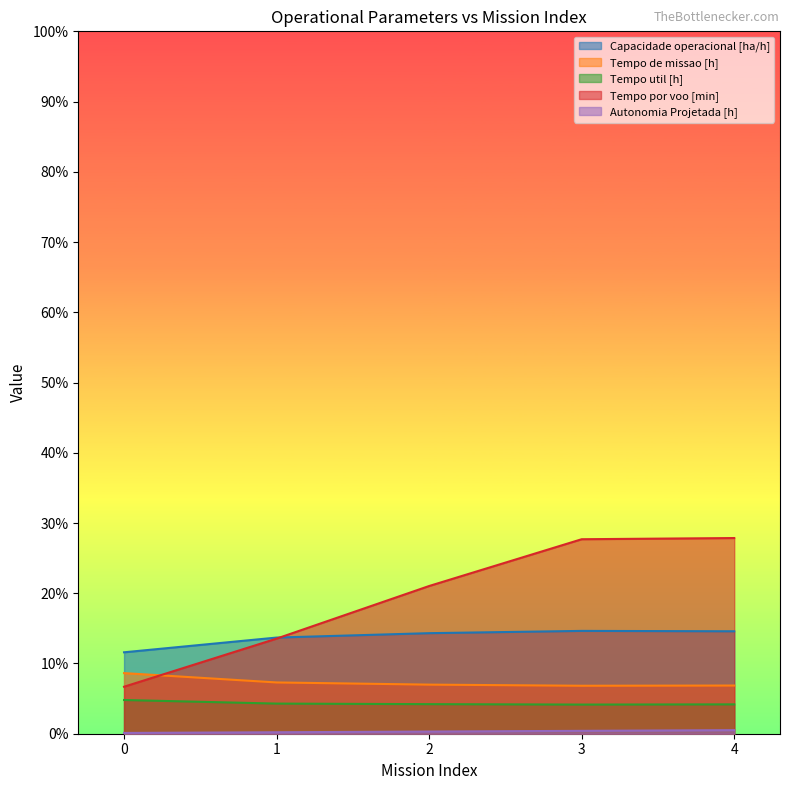

What is the difference between the Tempo util [h] values at 2 and 3?

0.1